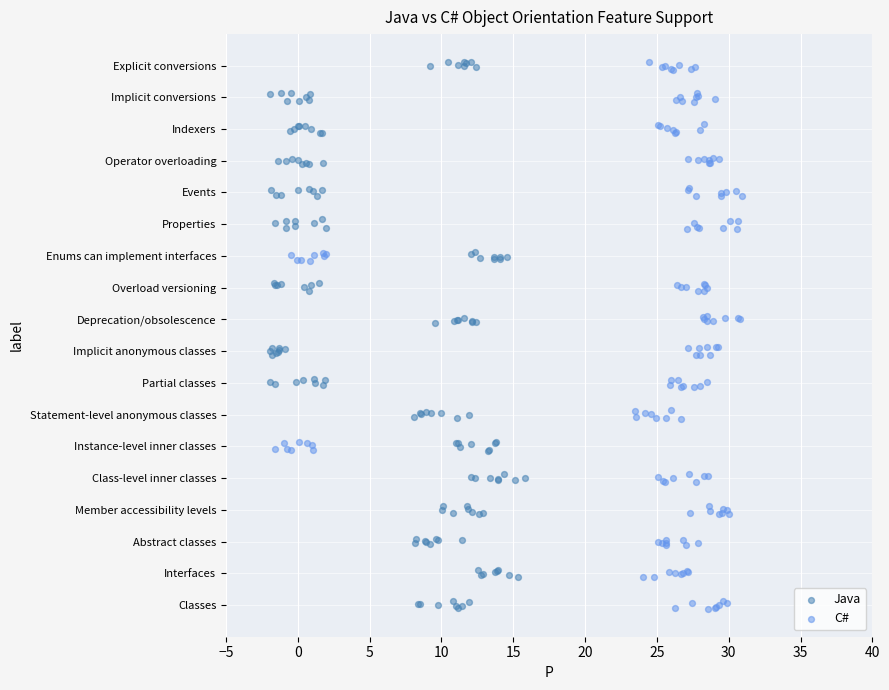

Which series reaches the maximum Y coordinate?

C#